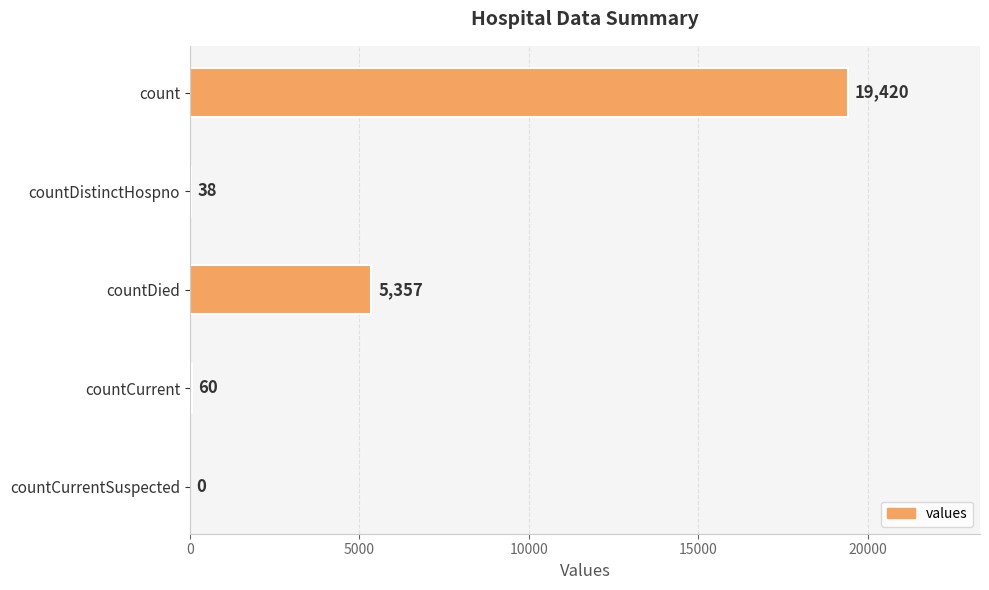

What is the sum of the values at count and countCurrentSuspected?

19420